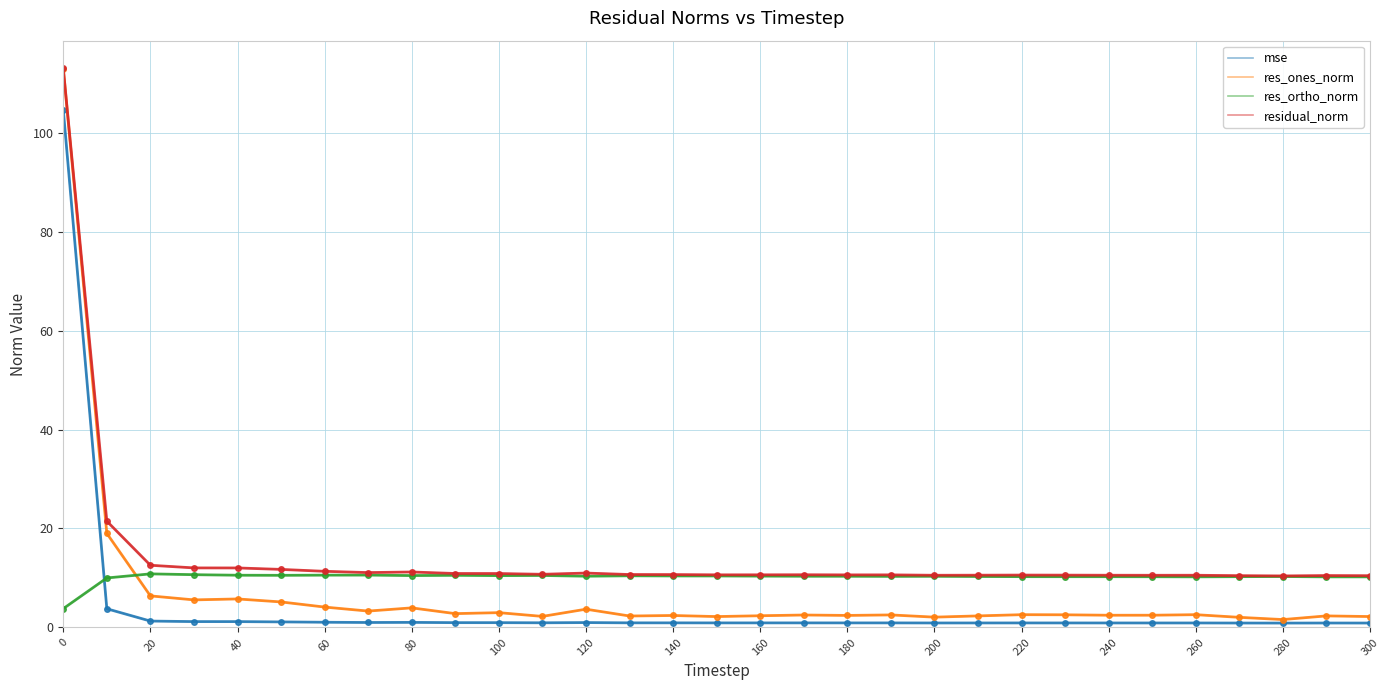

What is the minimum value shown in the chart?

0.9